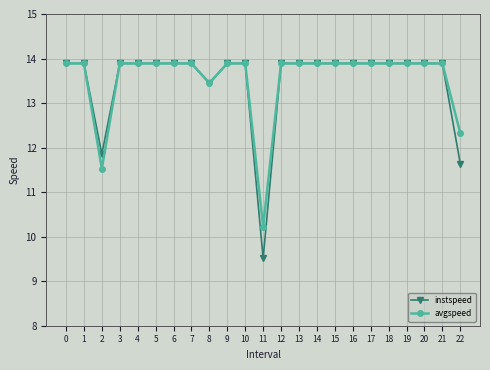

What is the average value of the avgspeed series?

13.5